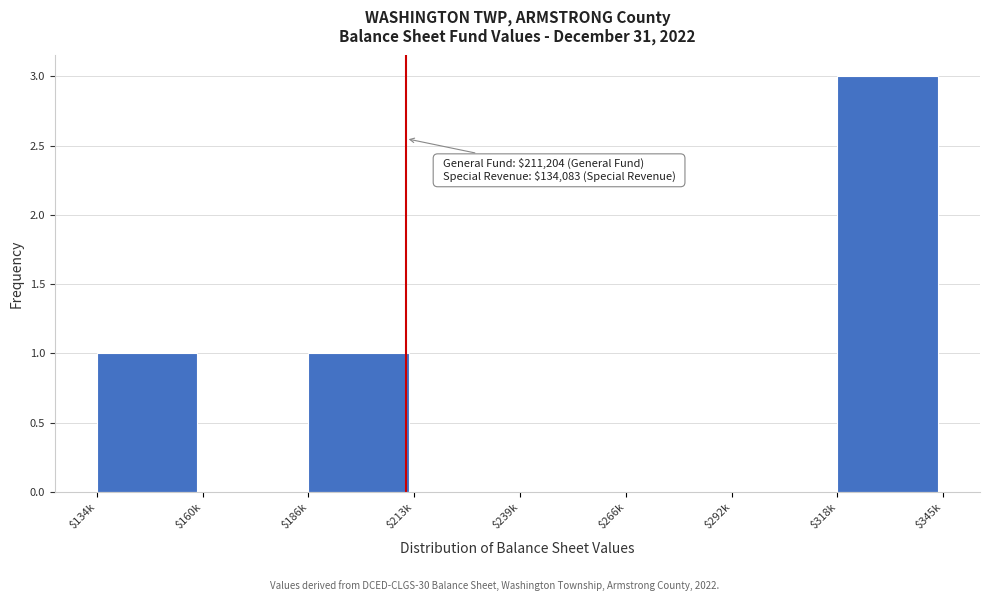

What is the sum of all values?

5